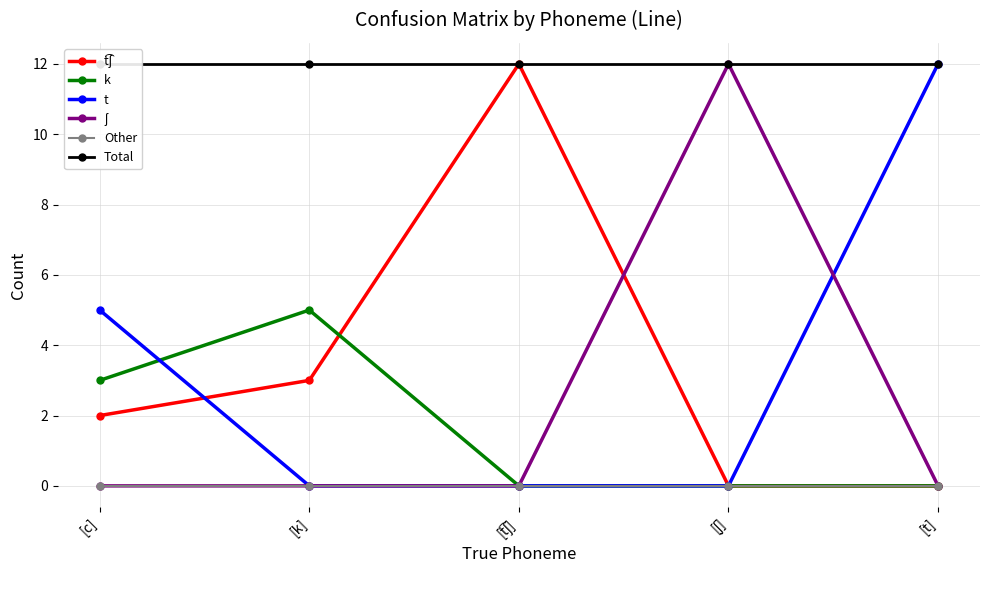

True or false: Total and ʃ cross at least once.

False